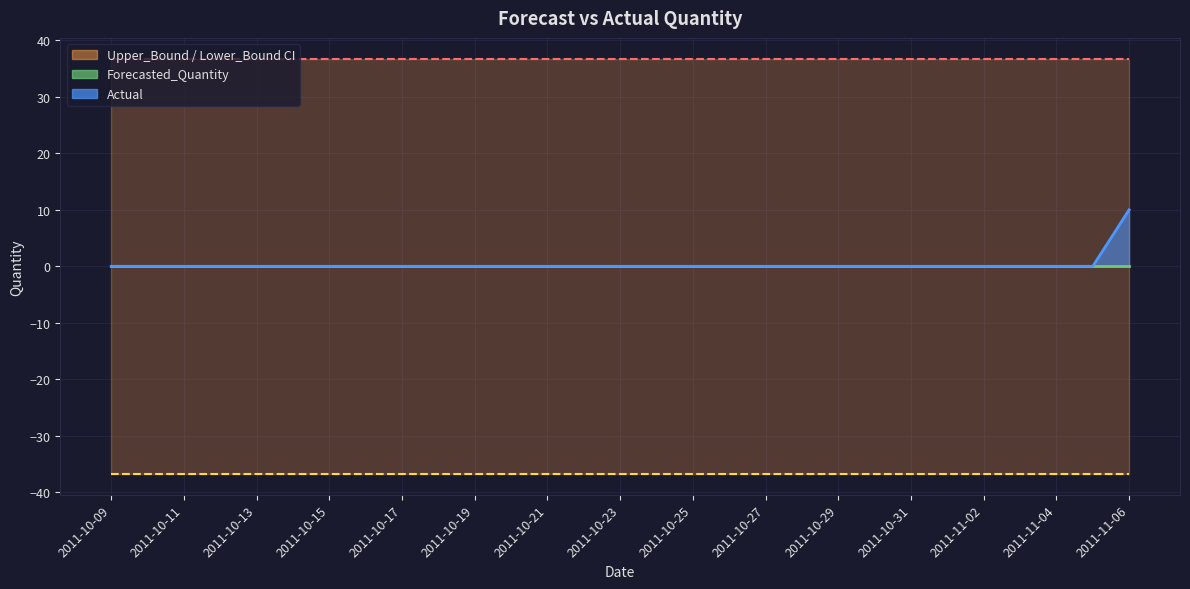

At 2011-10-21, list the series in order from largest to smallest.

Upper_Bound, Actual, Forecasted_Quantity, Lower_Bound